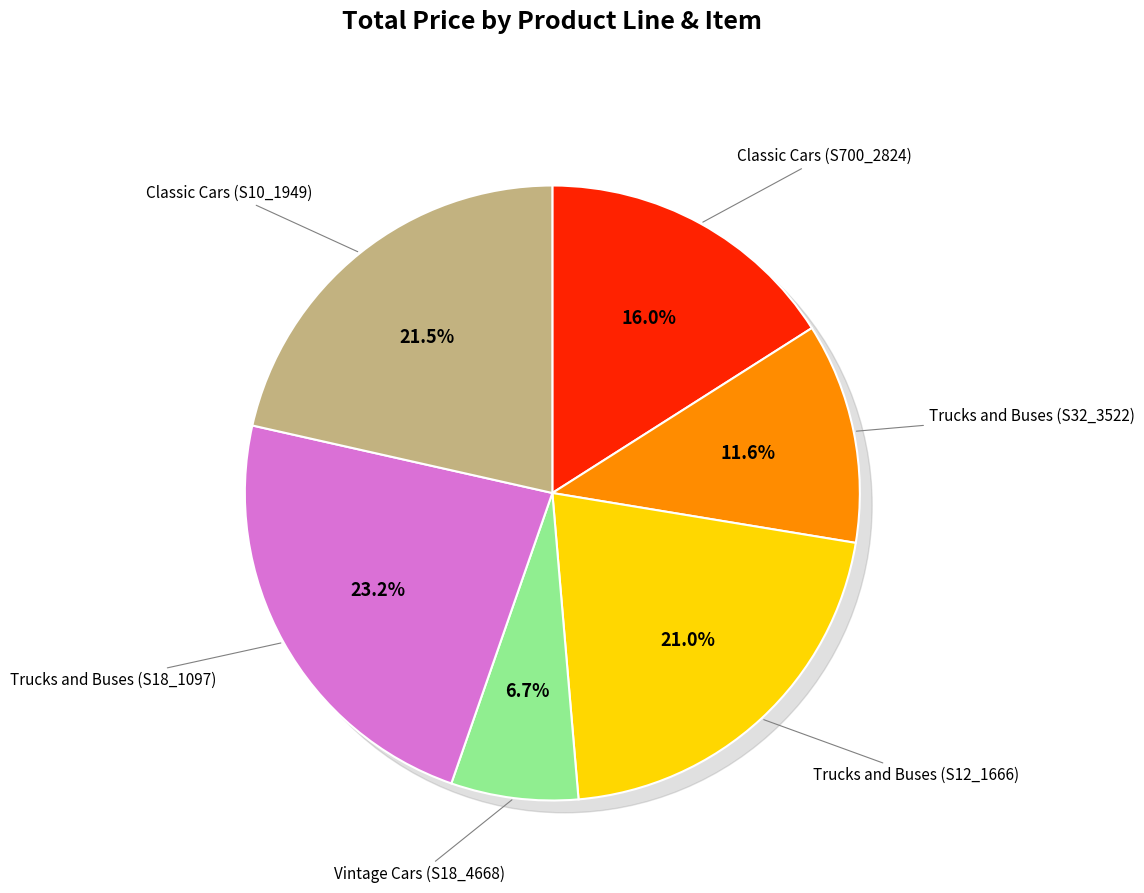

Does Vintage Cars (S18_4668) represent more than half of the total?

No